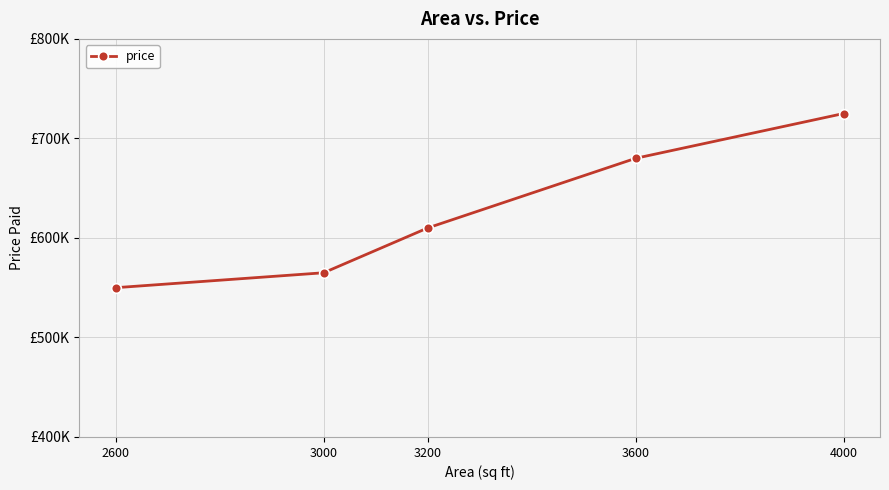

Is this an area chart (filled region under the line)?

No